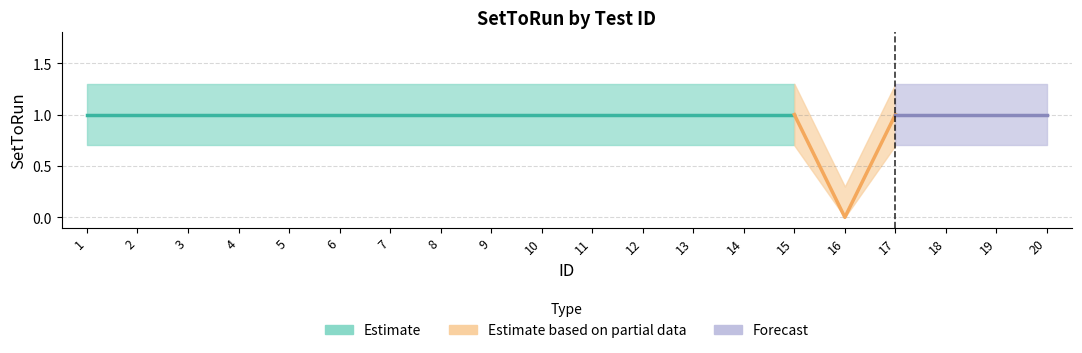

Where is the first local minimum for SetToRun_lower?

16